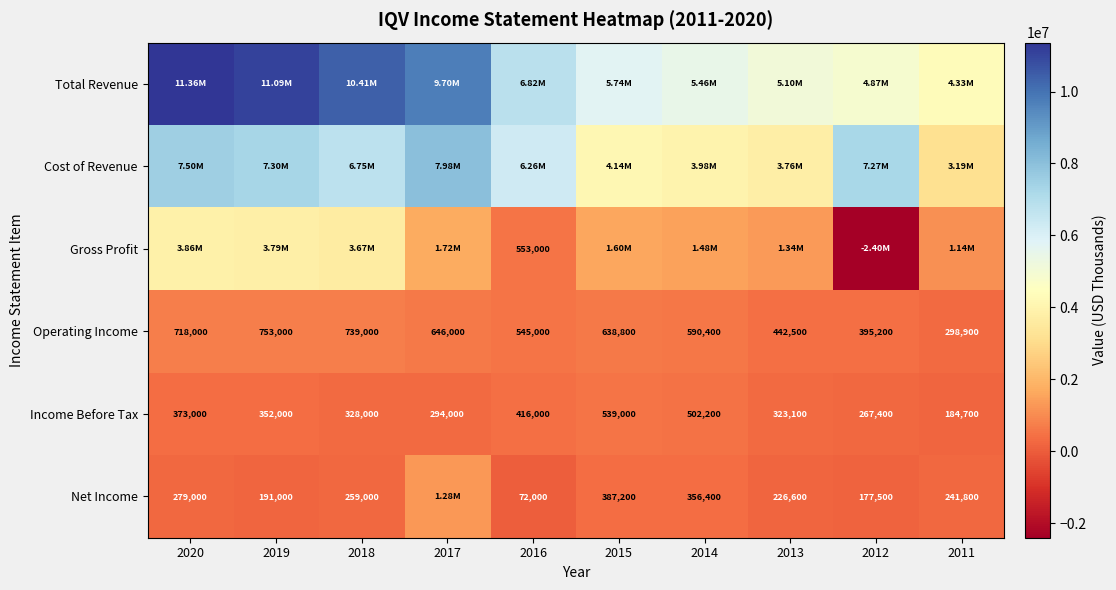

What is the sum of the Net Income values at 2015 and 2018?

646200